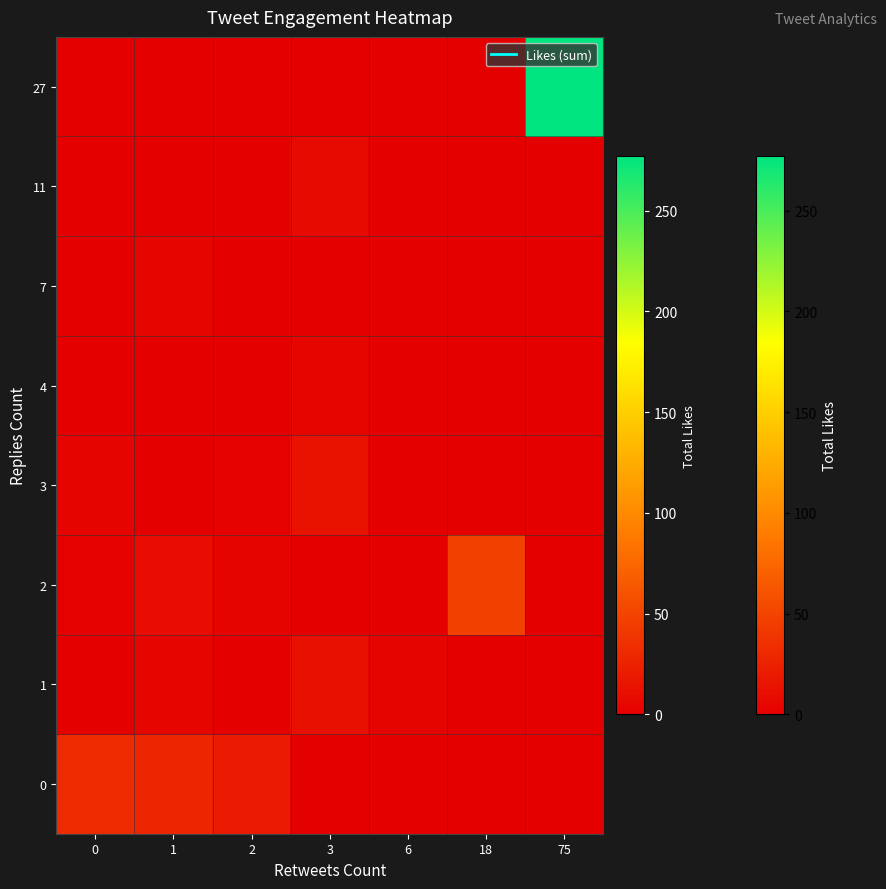

How many data points does each series have?

7